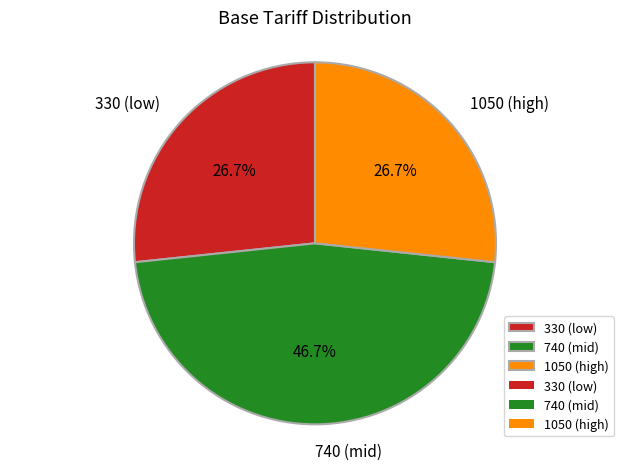

What is the ratio of the value at 740 (mid) to the value at 330 (low)?

1.7